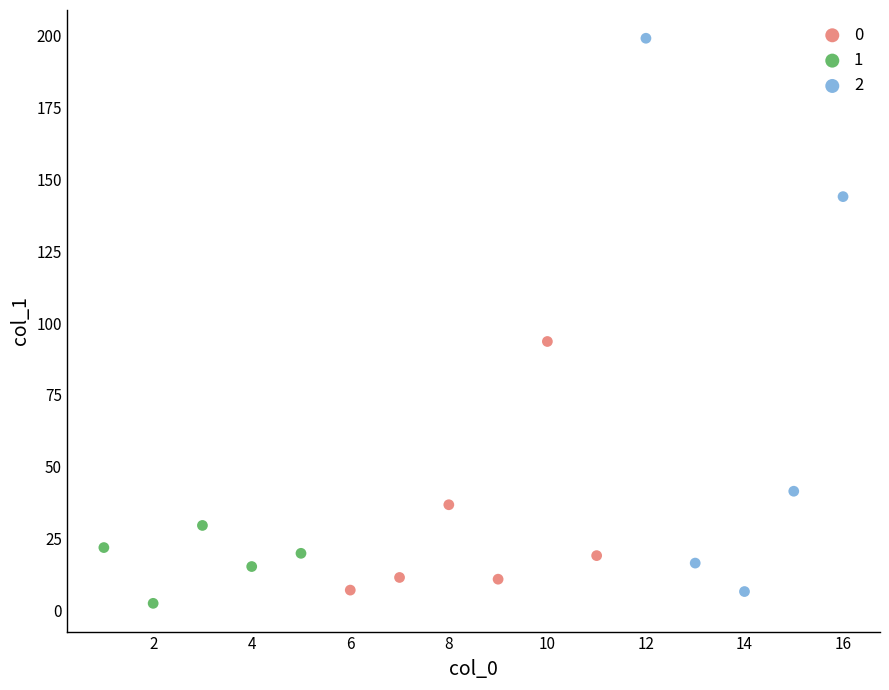

What are all the series names shown in the legend?

0, 1, 2